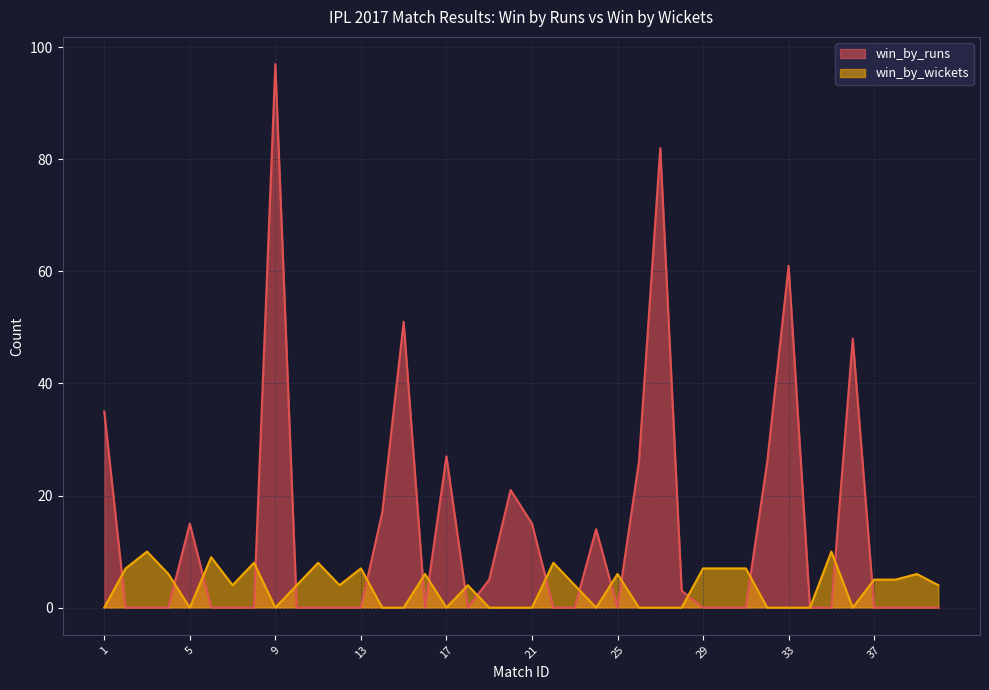

What is the difference between the second highest and minimum values in the win_by_runs series?

82